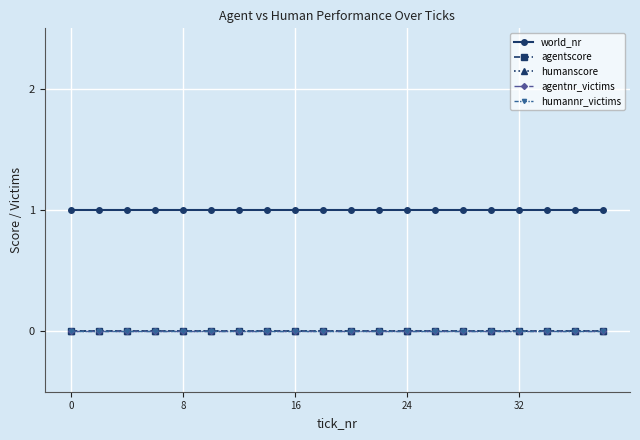

Does the chart have visible grid lines?

Yes